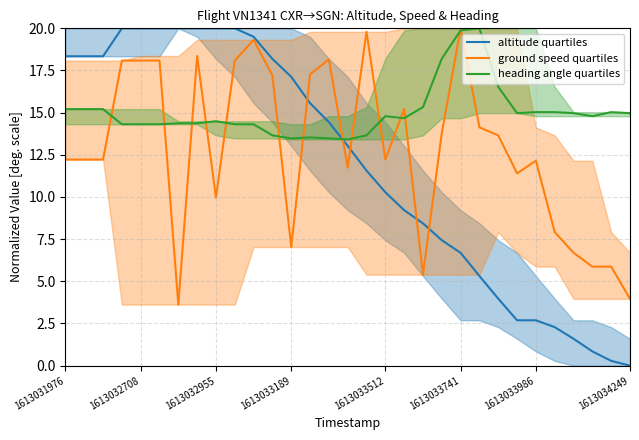

True or false: altitude quartiles has a value of 29.2 at 1613031976.

False